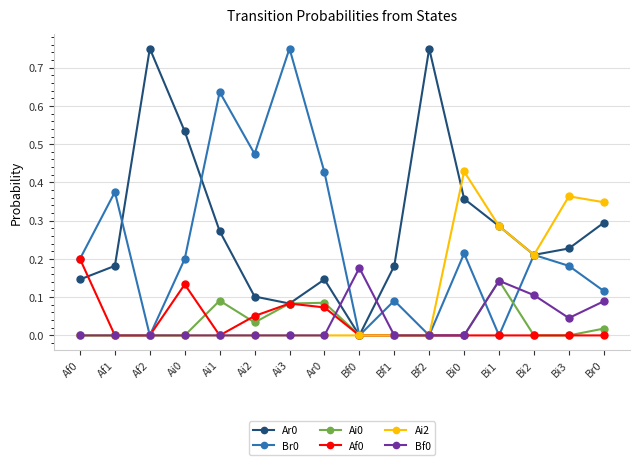

The Ai2 series shows 0.0 at Bf0. True or false?

True